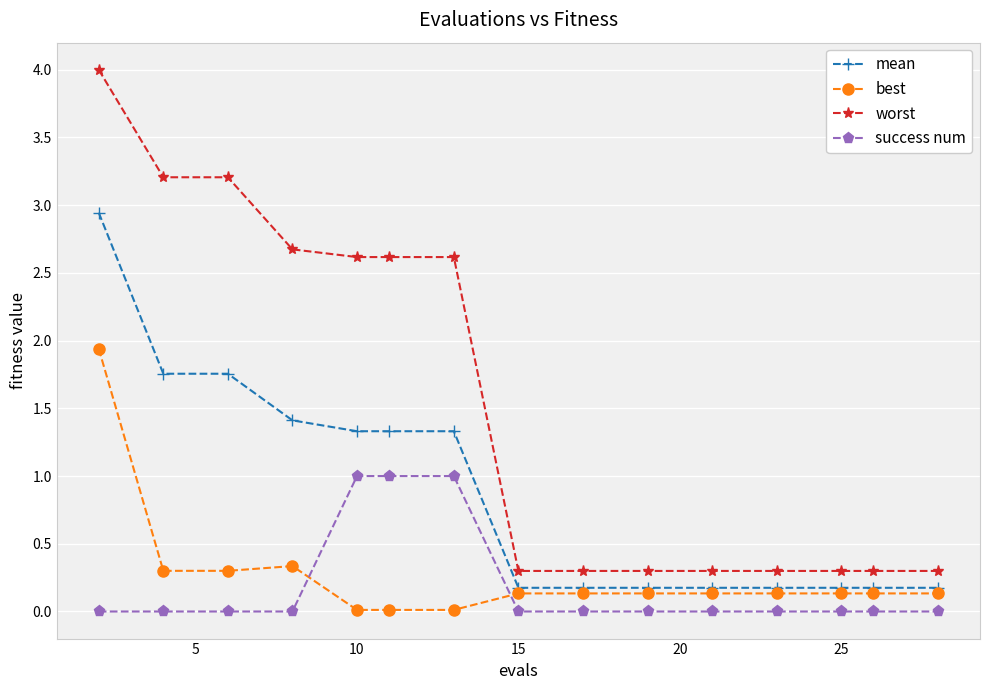

Which series has the widest spread of values?

worst